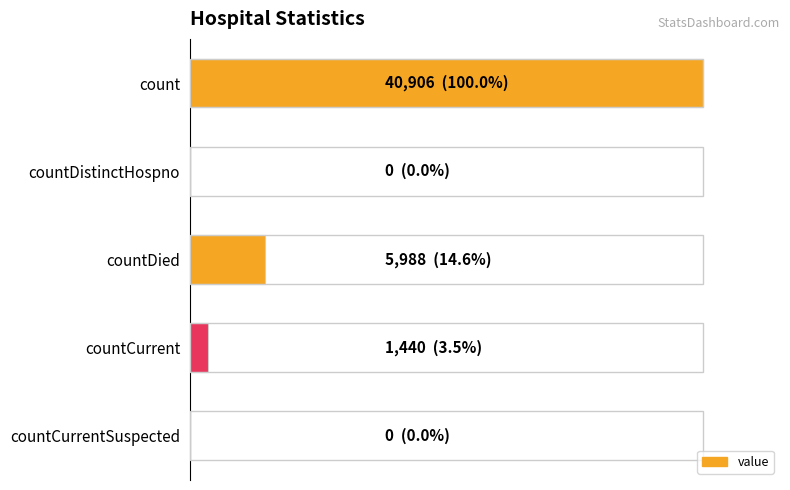

Are the bars horizontal?

Yes